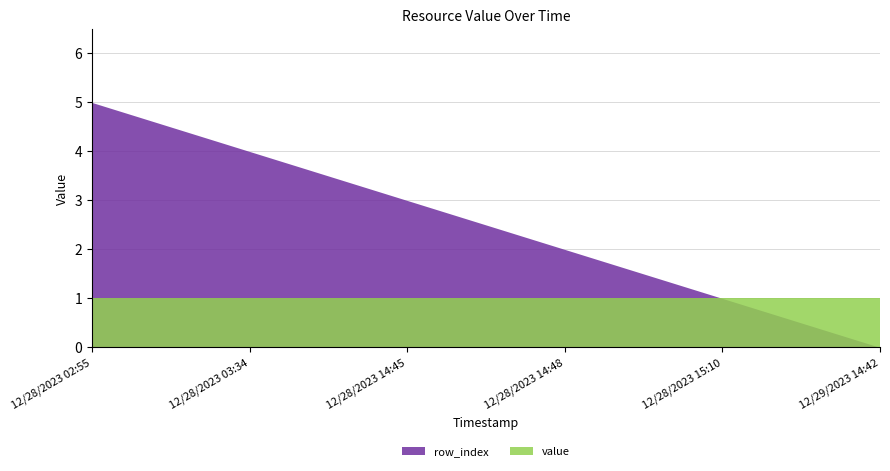

Which category has the lowest value across all series?

12/29/2023 14:42